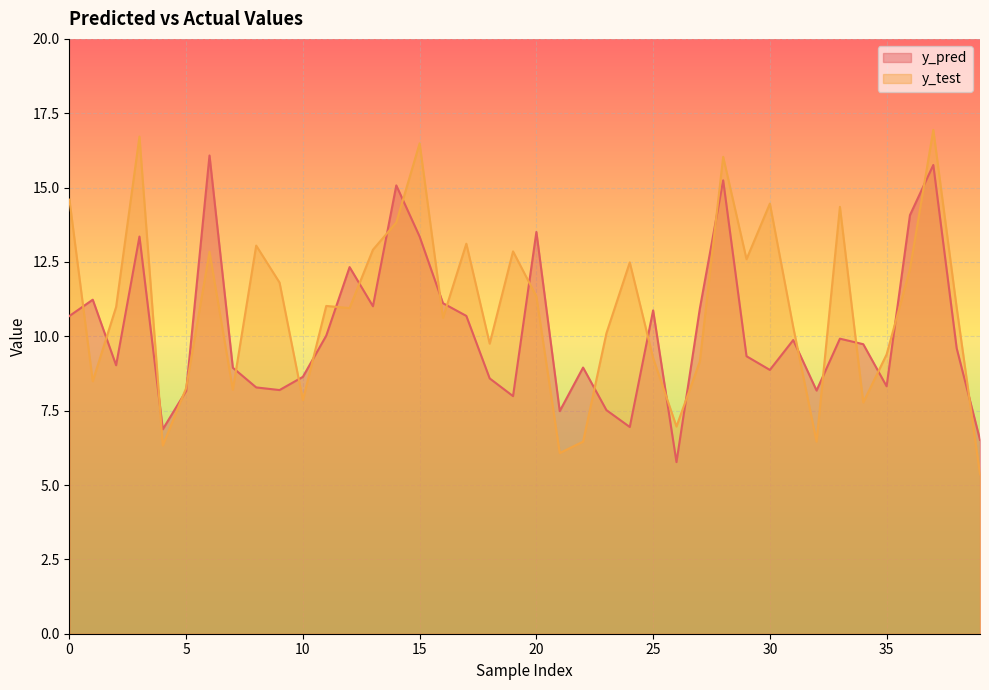

The y_pred series shows 9.9 at 31. True or false?

True